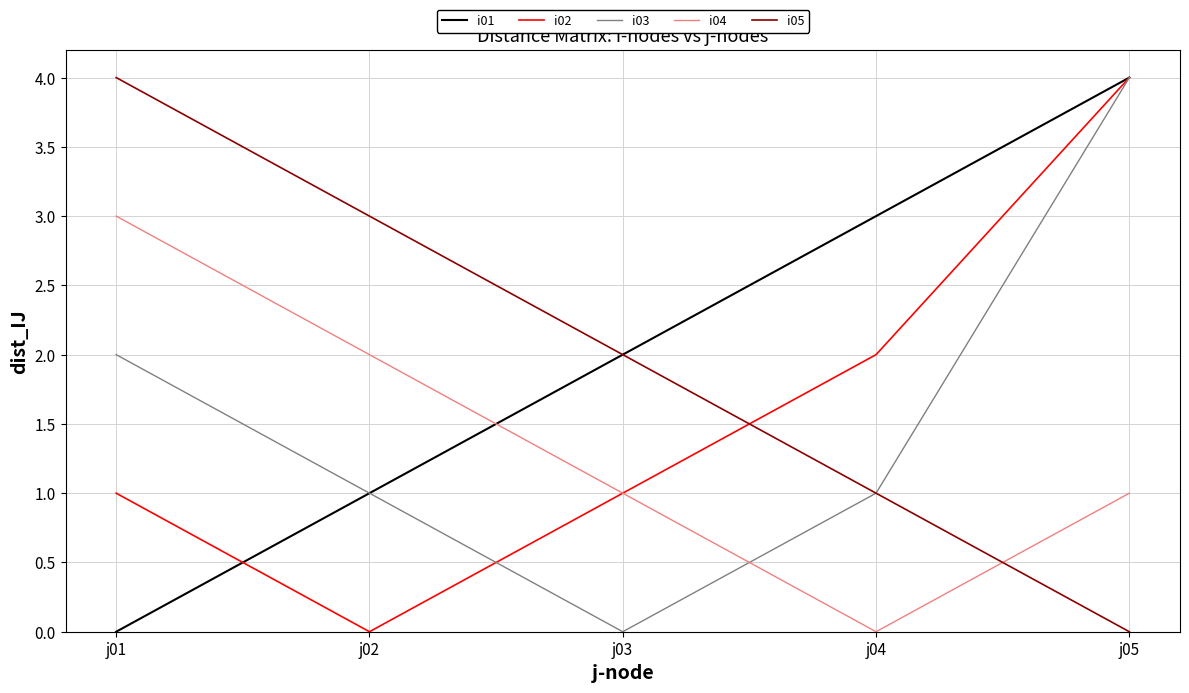

How many values in i02 are above zero?

4